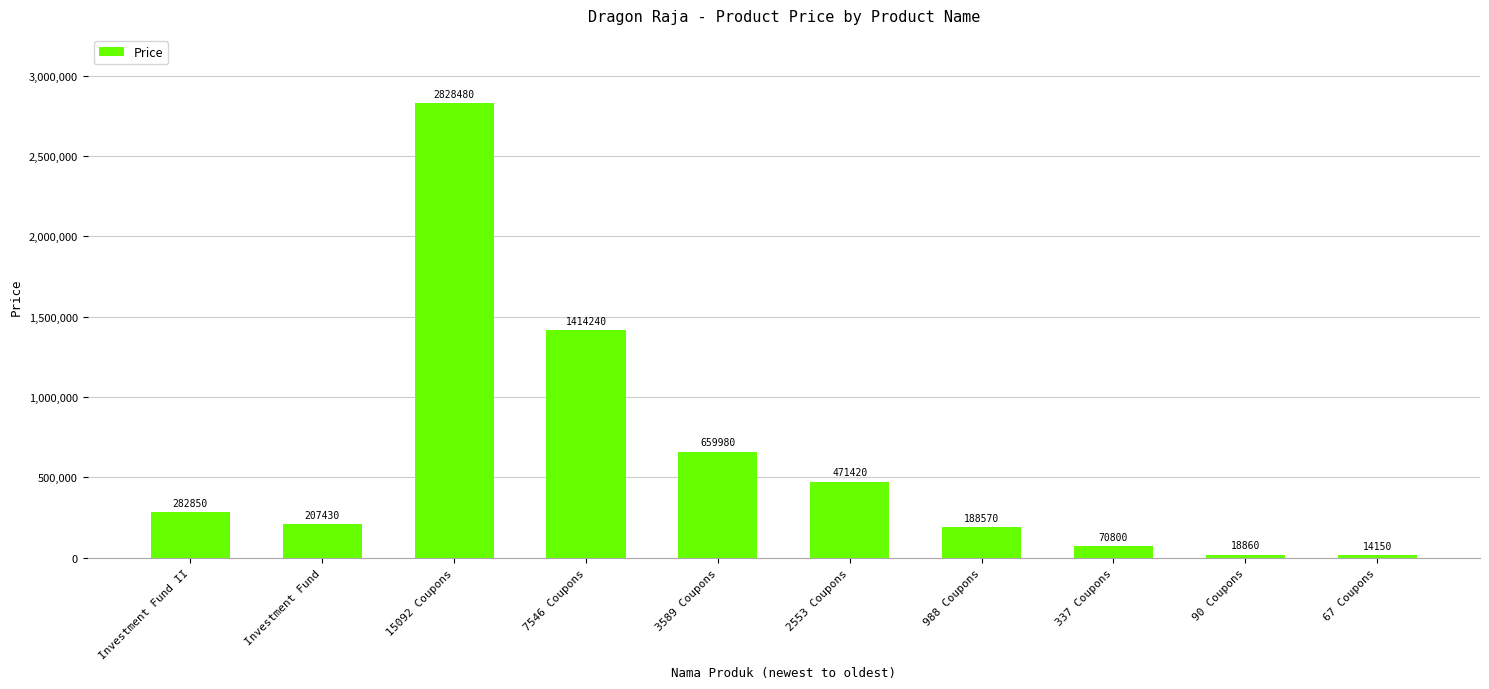

Reading right to left, what are all the values shown in this chart?

14150	18860	70800	188570	471420	659980	1414240	2828480	207430	282850